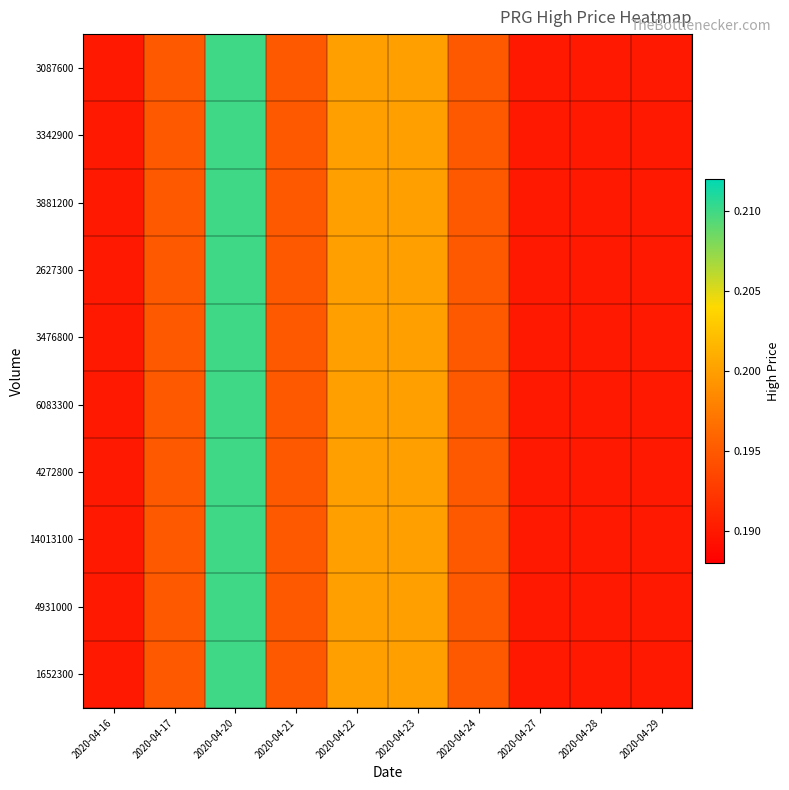

At 2020-04-20, list the series in order from largest to smallest.

1652300, 4931000, 14013100, 4272800, 6083300, 3476800, 2627300, 3881200, 3342900, 3087600